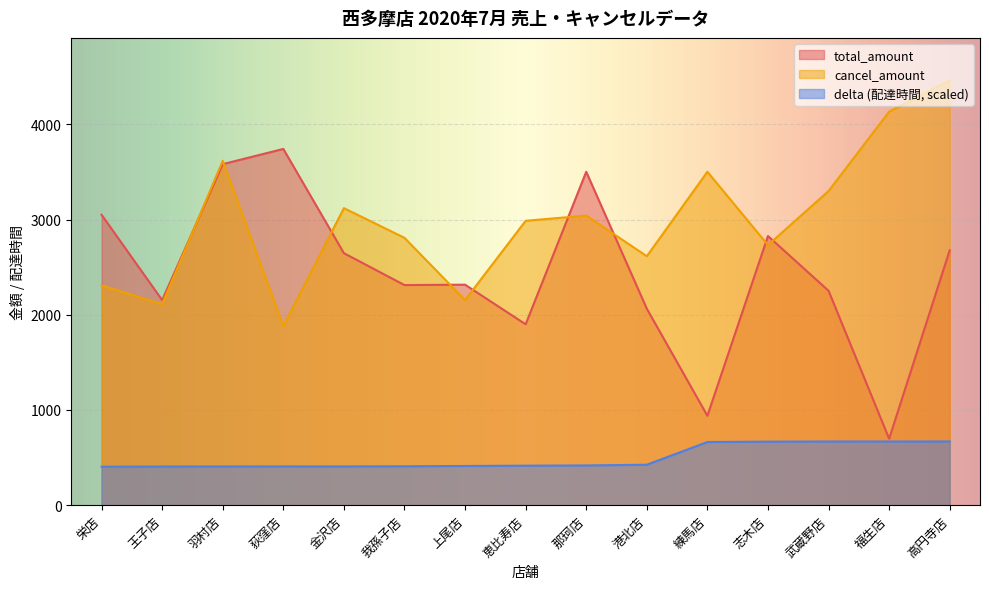

What is the difference between the total_amount values at 金沢店 and 荻窪店?

1095.0